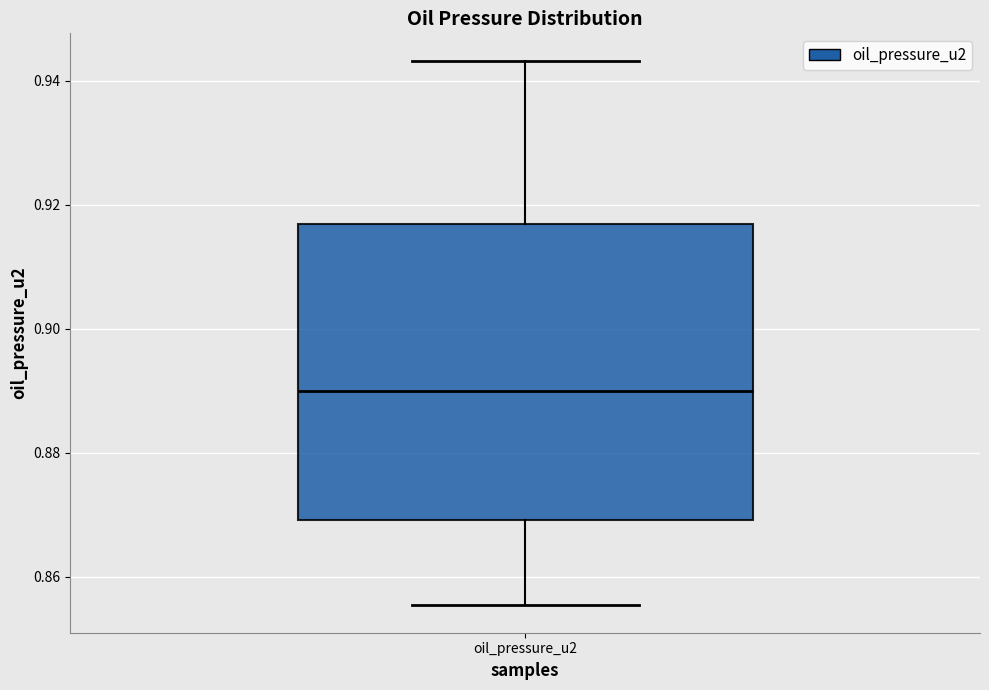

Read this box plot against the y-axis: the position of the median line, the range covered by the box, and the ends of both whiskers. The values are not printed on the chart, so give them approximately, as read against the axis.

median 0.890, box 0.870 to 0.916, whiskers 0.856 to 0.944